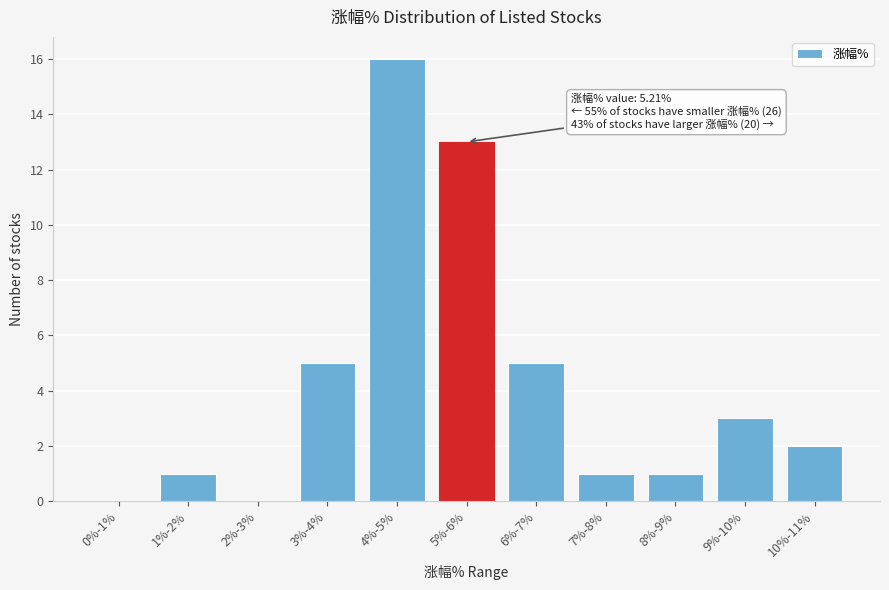

Reading left to right, transcribe all the data shown in this chart.

0%-1%=0	1%-2%=1	2%-3%=0	3%-4%=5	4%-5%=16	5%-6%=13	6%-7%=5	7%-8%=1	8%-9%=1	9%-10%=3	10%-11%=2